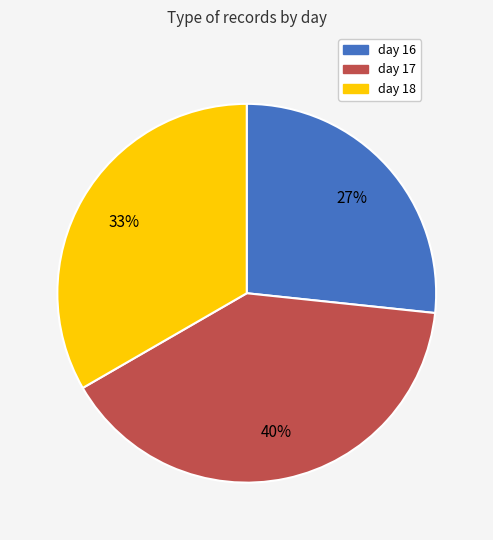

To the nearest percent, what is the average slice percentage?

33%